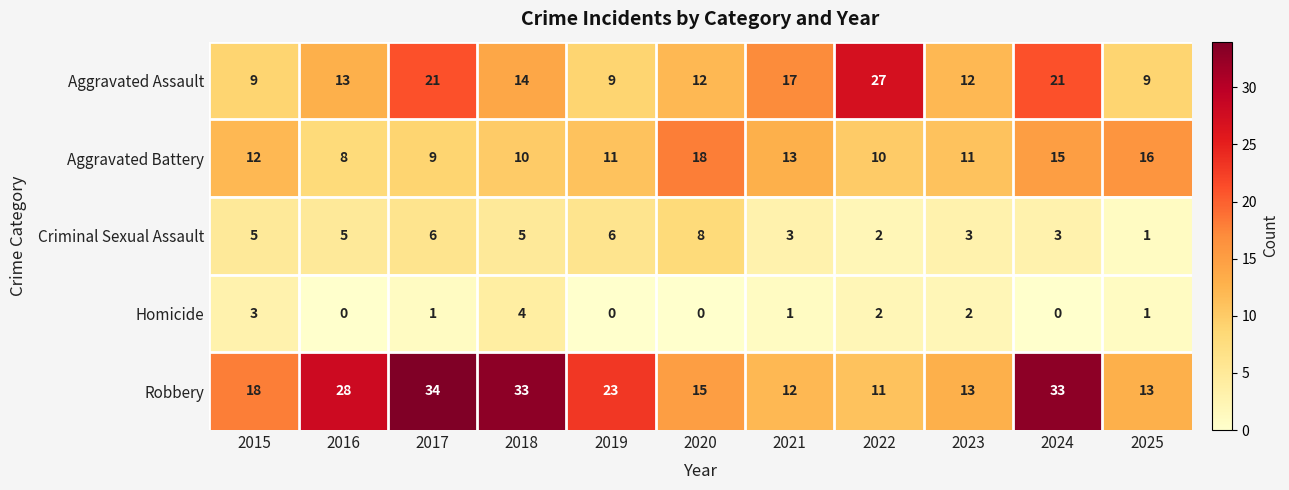

What is the total value across all series at 2022?

52